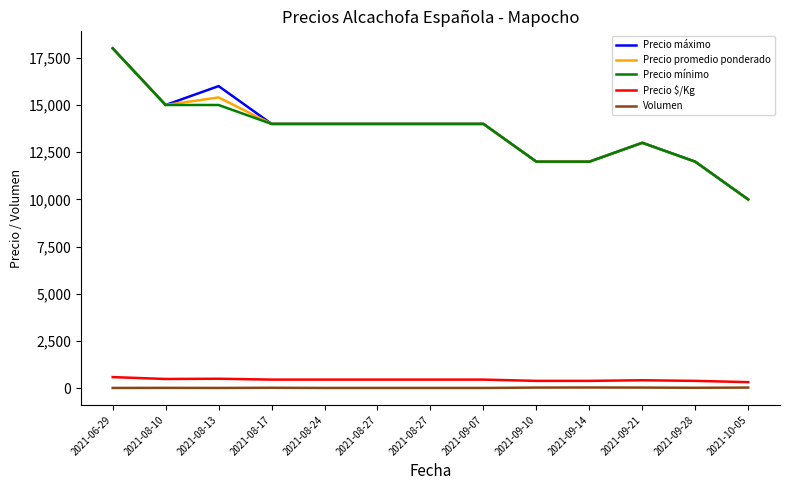

The Precio $/Kg series shows 95 at 2021-10-05. True or false?

False